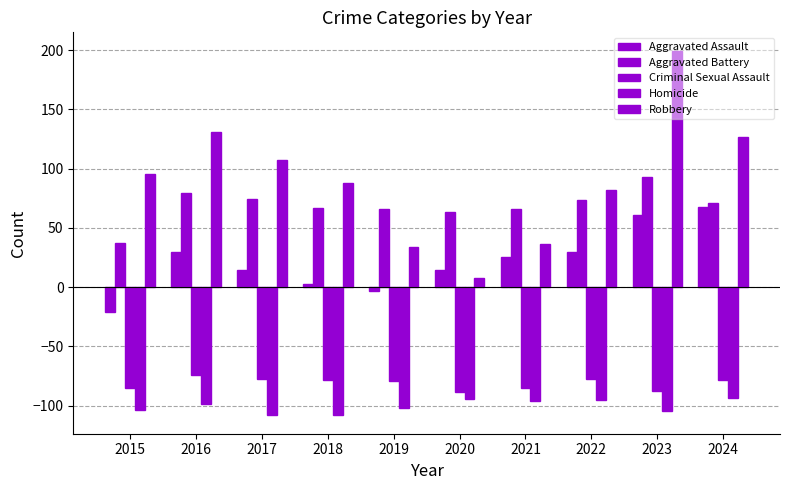

How many groups of bars are there?

10